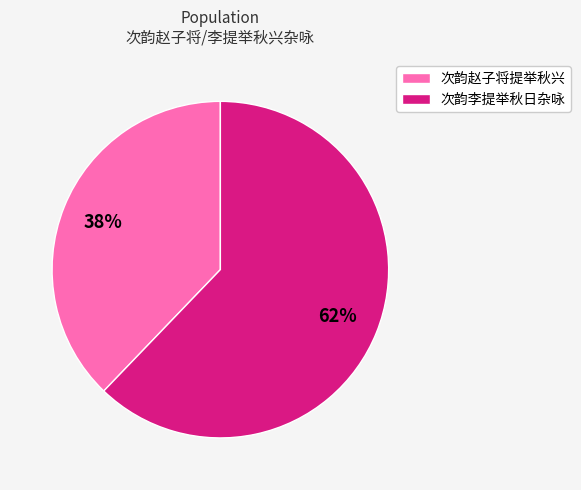

Which category has the smallest portion of the pie?

次韵赵子将提举秋兴